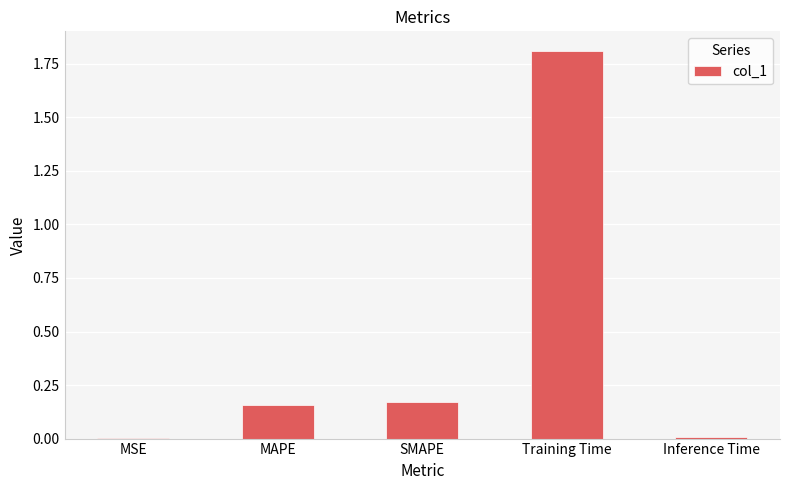

Between MSE and SMAPE, which is larger?

SMAPE